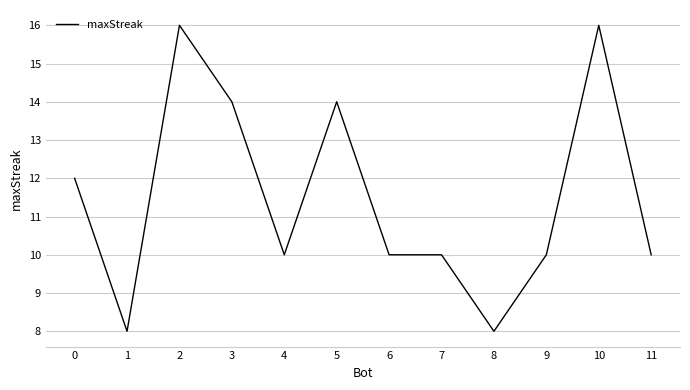

Reading left to right, transcribe all the data shown in this chart.

0=12	1=8	2=16	3=14	4=10	5=14	6=10	7=10	8=8	9=10	10=16	11=10